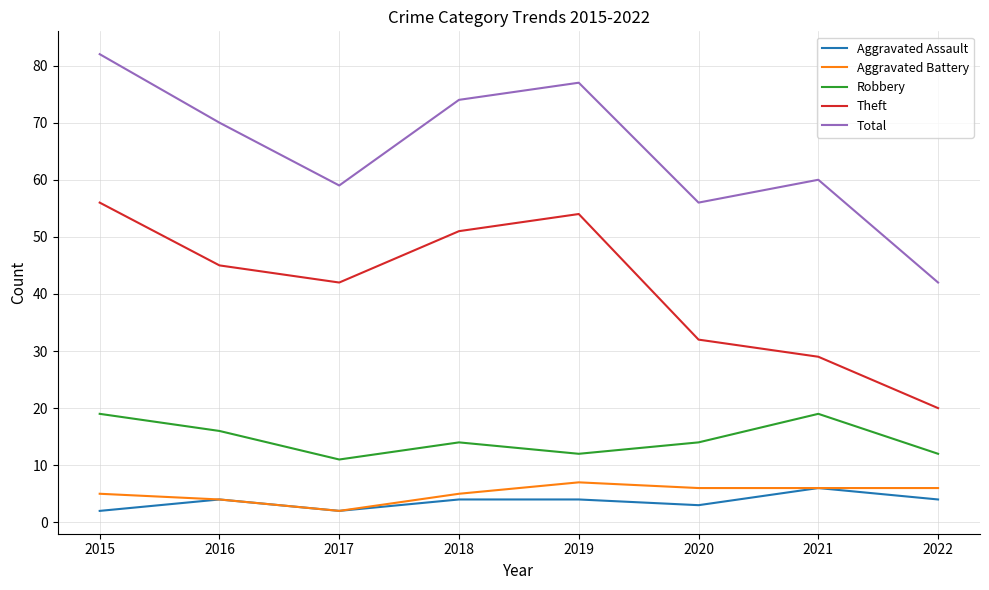

What is the difference between the maximum and minimum values in the Aggravated Assault series?

4